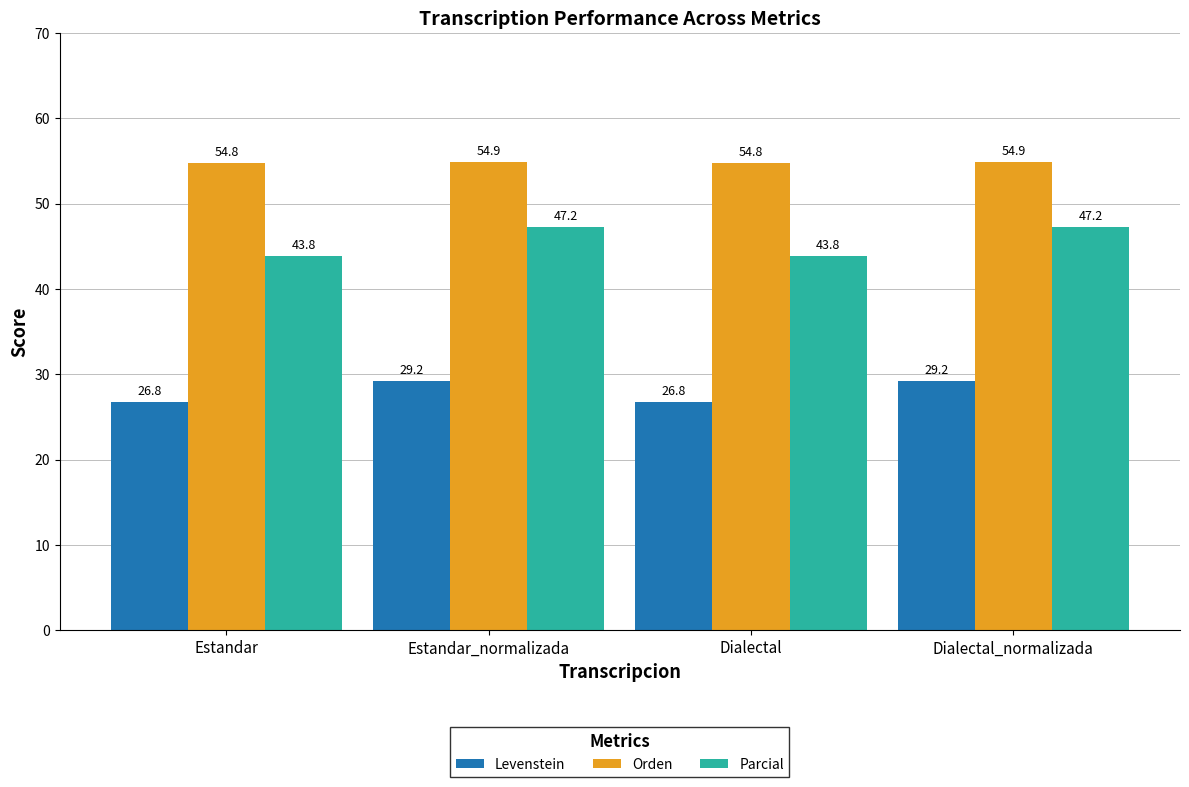

Is the value of Levenstein at Estandar_normalizada greater than the value of Parcial at Estandar?

No